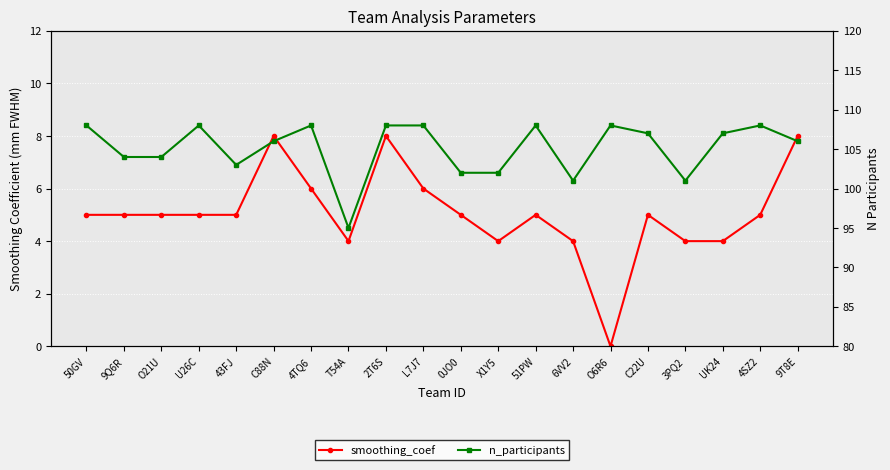

At which label does n_participants first exceed 107?

50GV